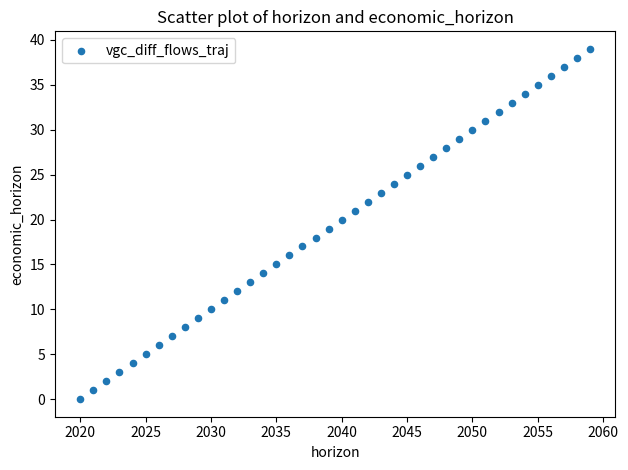

What is the range of X values (max minus min)?

39